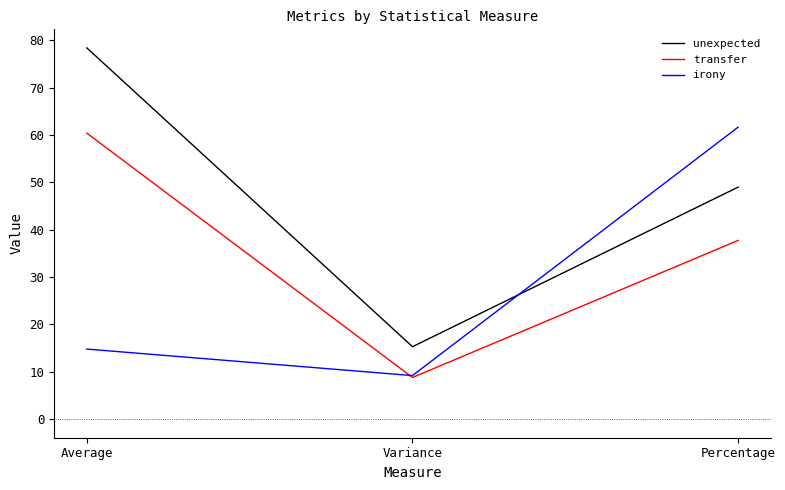

Rank the series by their average value, from lowest to highest.

irony, transfer, unexpected